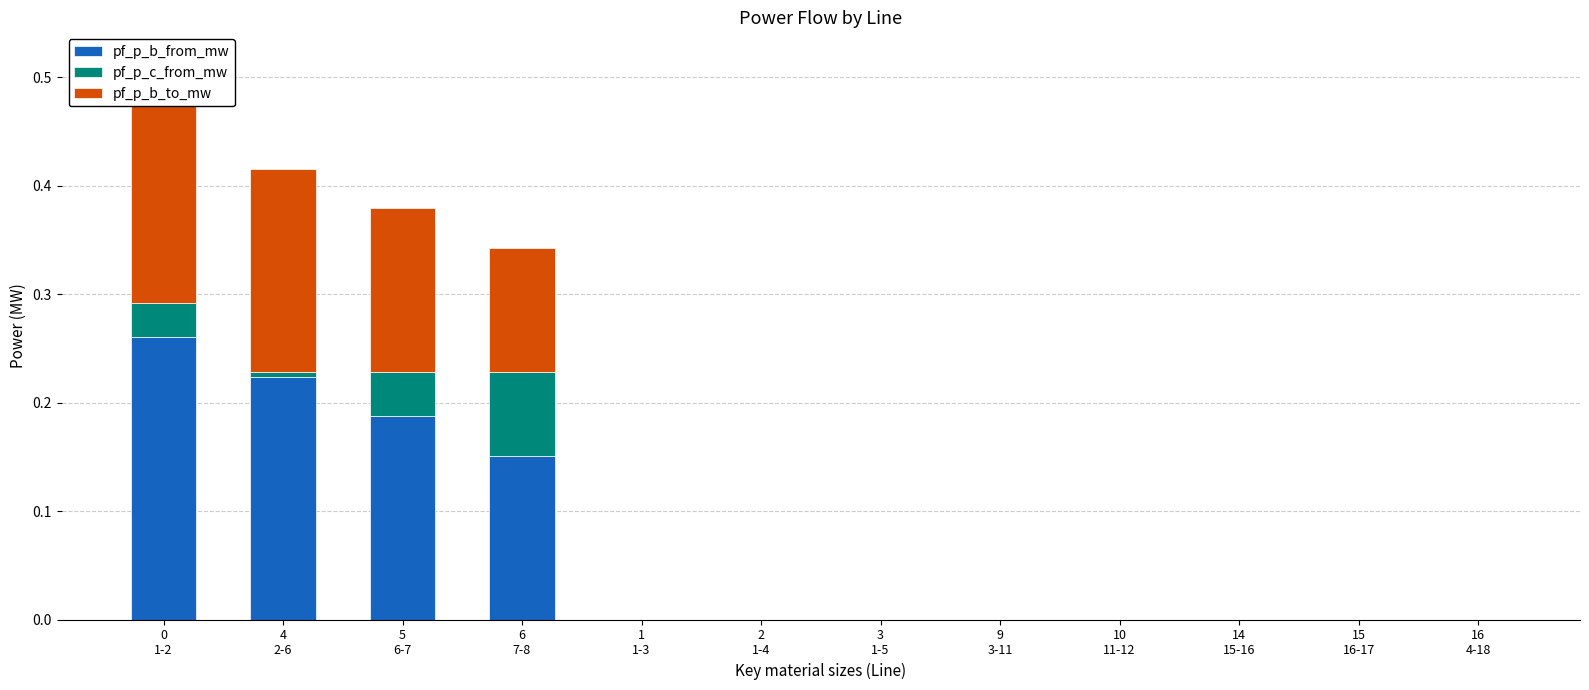

How many data points in pf_p_b_from_mw are above 0?

4